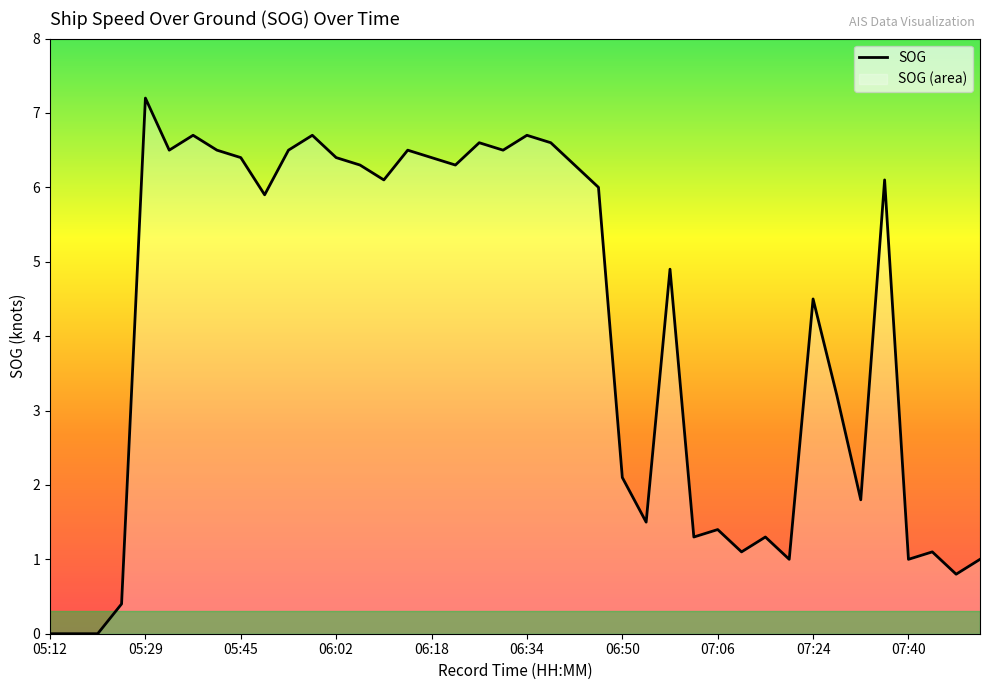

Count the number of values greater than 6.

19